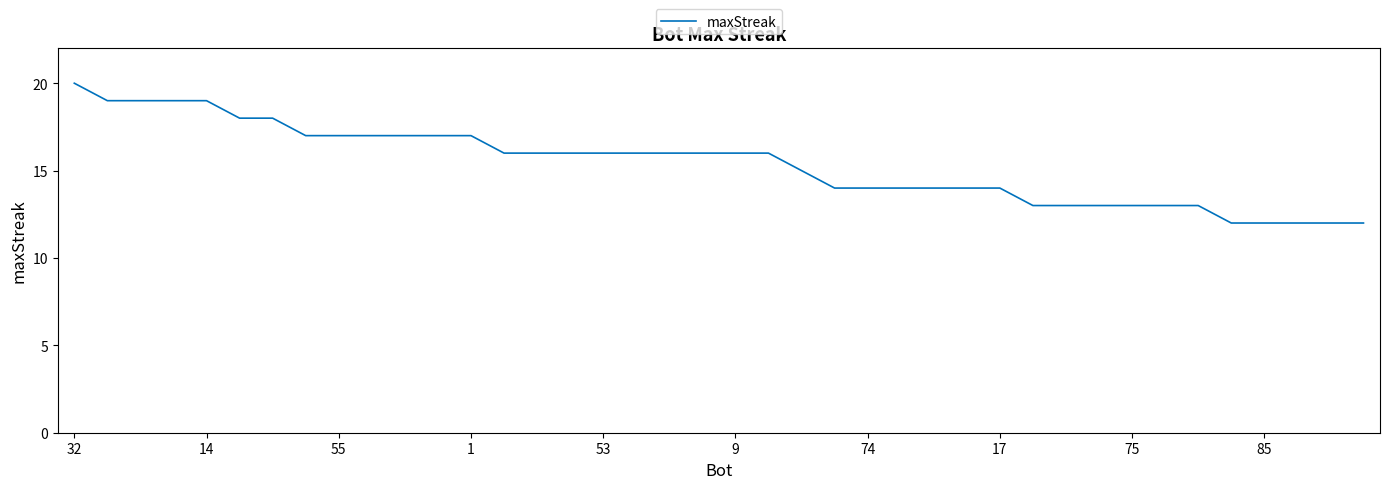

What is the greatest value displayed?

20